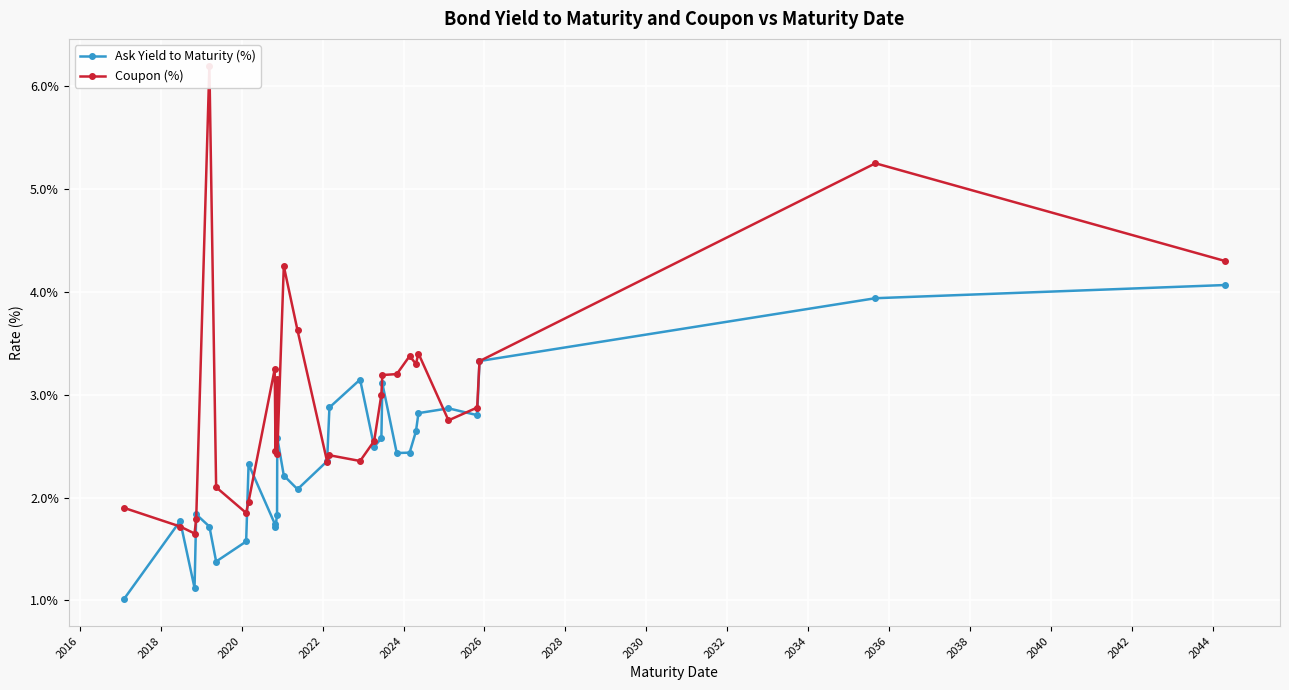

What is the minimum value for Ask Yield to Maturity (%)?

1.0